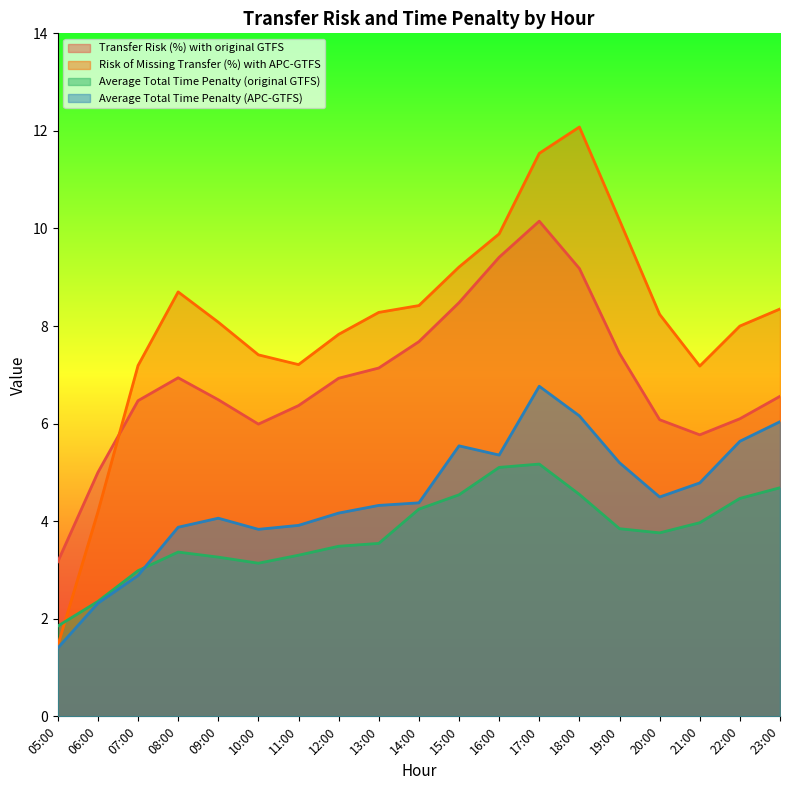

Reading left to right, transcribe all the data shown in this chart.

Transfer Risk (%) with original GTFS: 3.2	5.0	6.5	6.9	6.5	6.0	6.4	6.9	7.1	7.7	8.5	9.4	10.2	9.2	7.4	6.1	5.8	6.1	6.6
Risk of Missing Transfer (%) with APC-GTFS: 1.4	4.2	7.2	8.7	8.1	7.4	7.2	7.8	8.3	8.4	9.2	9.9	11.5	12.1	10.2	8.2	7.2	8.0	8.3
Average Total Time Penalty (original GTFS): 1.8	2.4	3.0	3.4	3.3	3.1	3.3	3.5	3.5	4.2	4.5	5.1	5.2	4.5	3.8	3.8	4.0	4.5	4.7
Average Total Time Penalty (APC-GTFS): 1.4	2.3	2.9	3.9	4.1	3.8	3.9	4.2	4.3	4.4	5.5	5.4	6.8	6.2	5.2	4.5	4.8	5.6	6.0